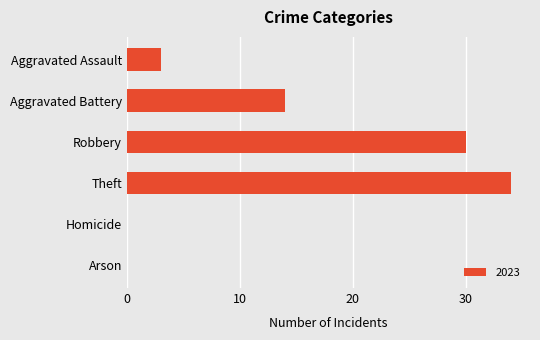

Is it true that the value at Homicide is 0?

True